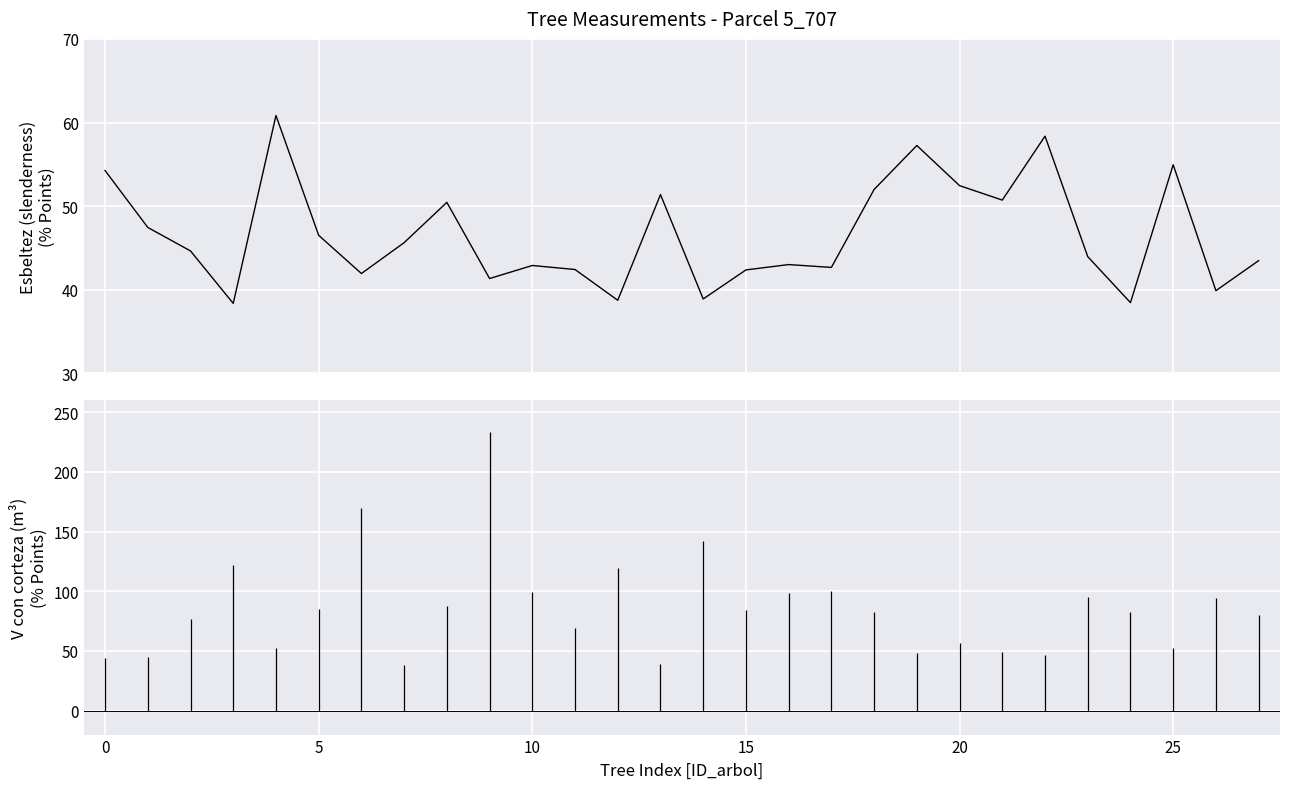

What is the smallest value displayed?

38.4